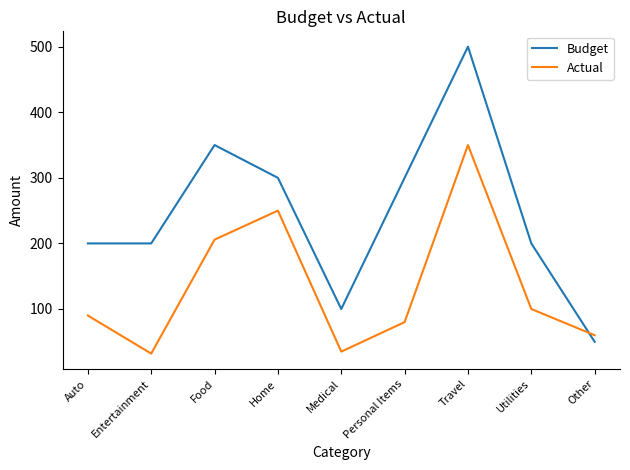

True or false: Budget has more than 1 interior local peaks.

True